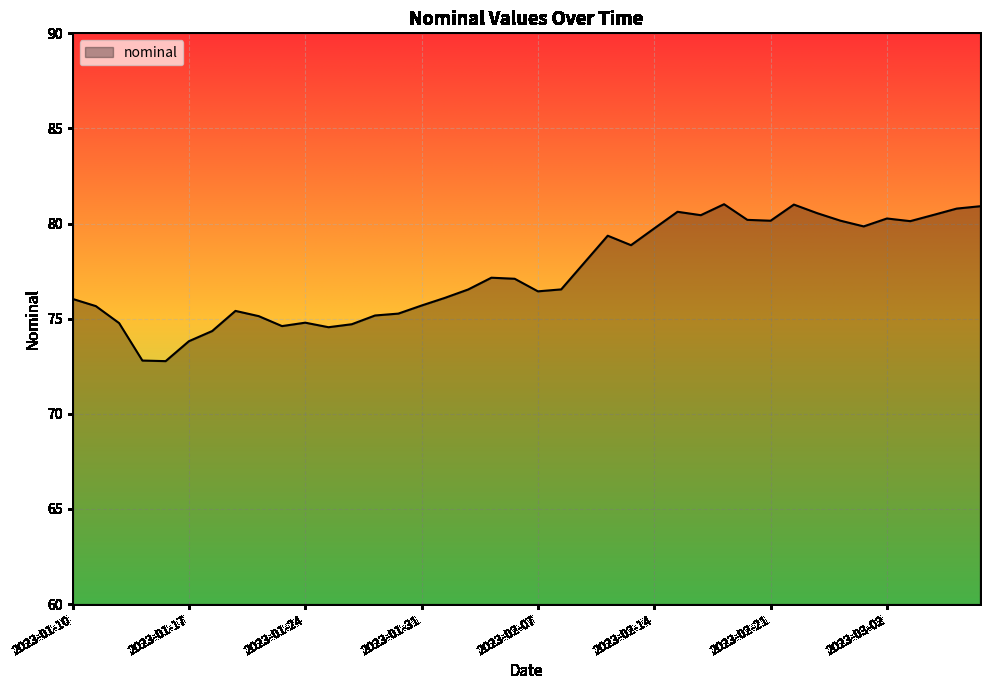

What is the difference between the maximum and minimum values?

8.2